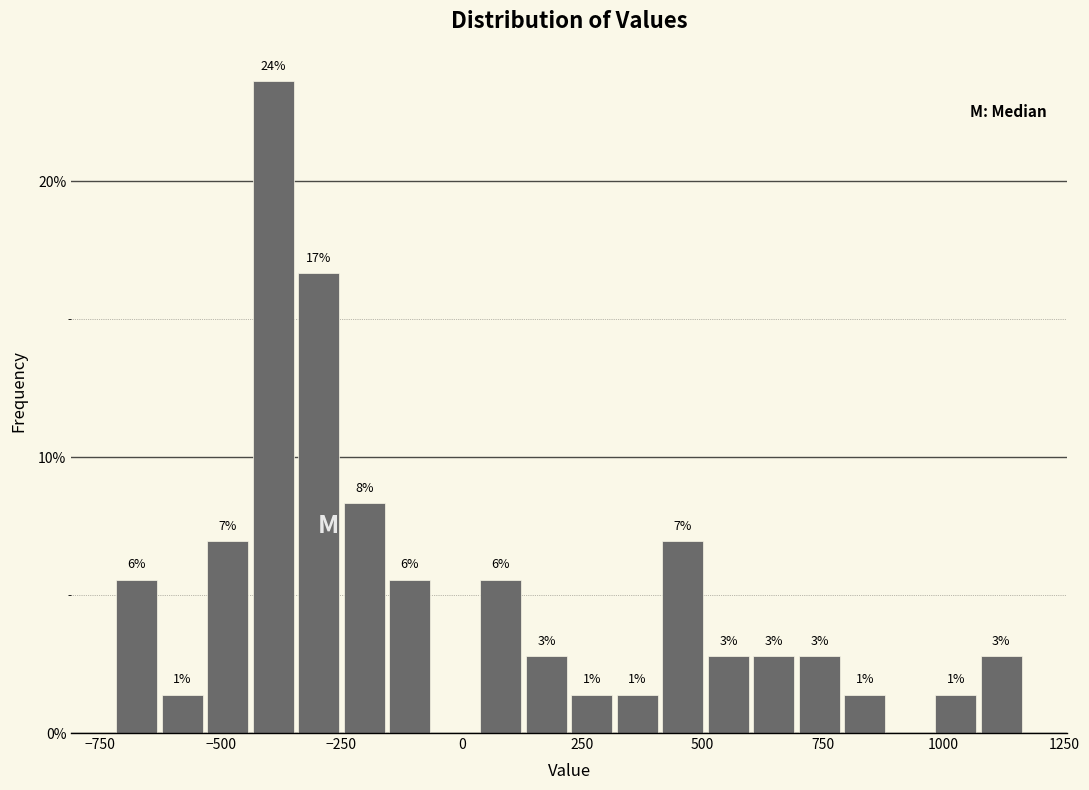

Around what value on the x-axis is the tallest bar? Give the approximate position of its centre, as read against the axis.

-400